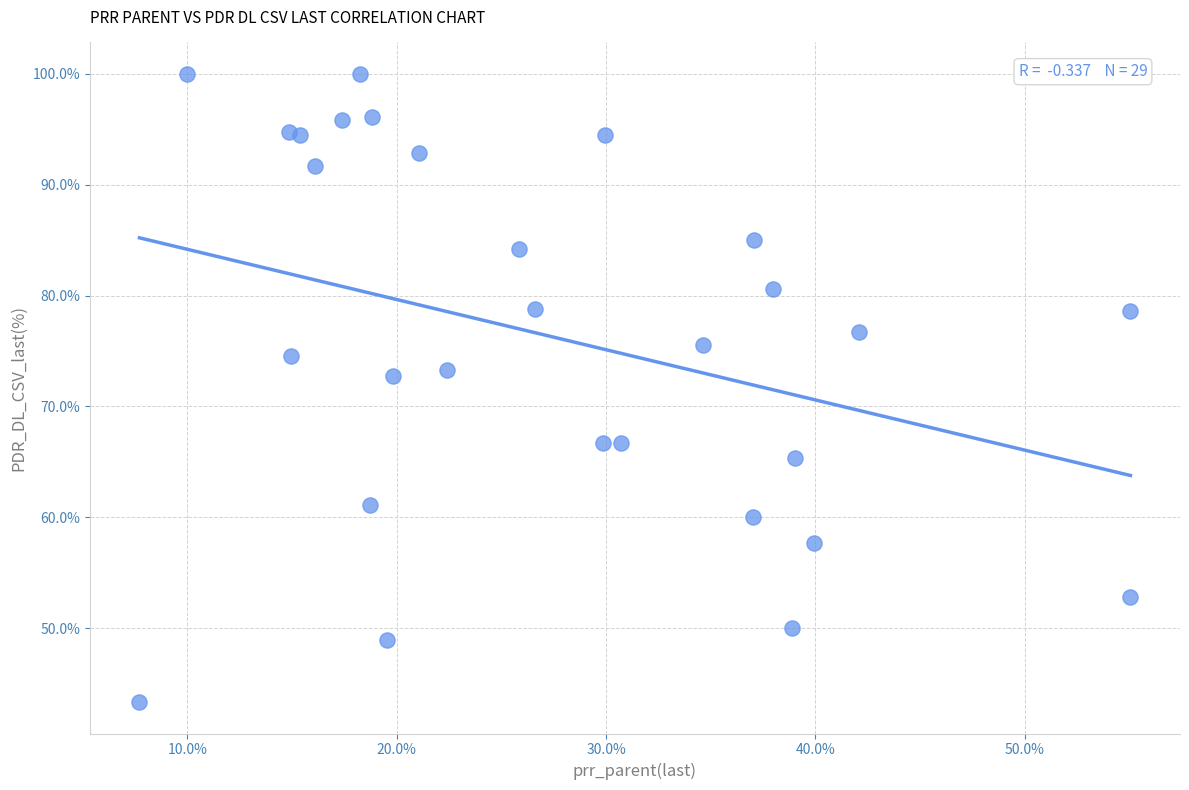

What is the range of Y values (max minus min)?

56.7